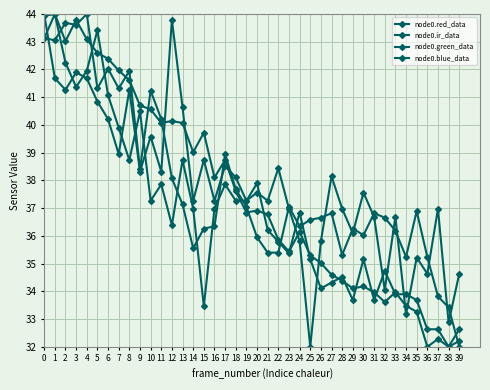

How many values in the node0.green_data series exceed 36?

23